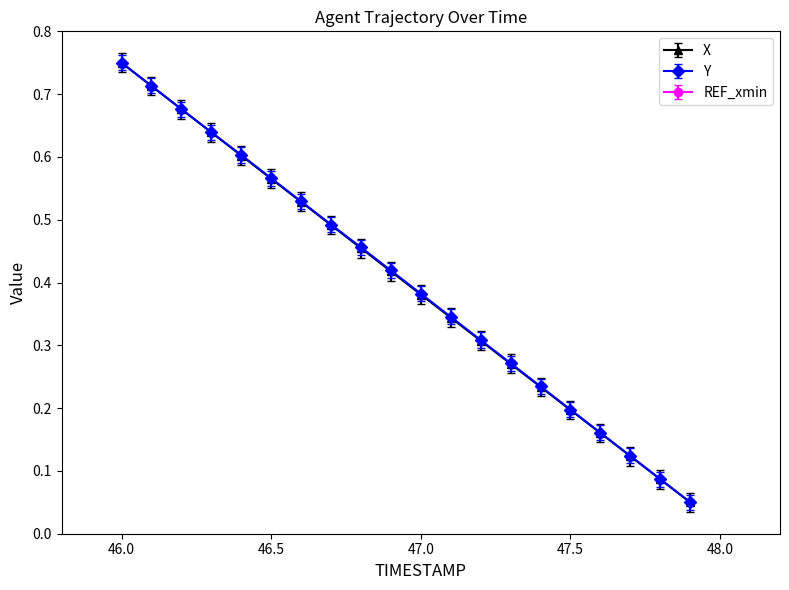

Reading left to right, what are all the values shown in this chart?

X: 0.7	0.7	0.7	0.6	0.6	0.6	0.5	0.5	0.4	0.4	0.4	0.3	0.3	0.3	0.2	0.2	0.1	0.1	0.1	0.0
Y: 0.8	0.7	0.7	0.6	0.6	0.6	0.5	0.5	0.5	0.4	0.4	0.3	0.3	0.3	0.2	0.2	0.2	0.1	0.1	0.1